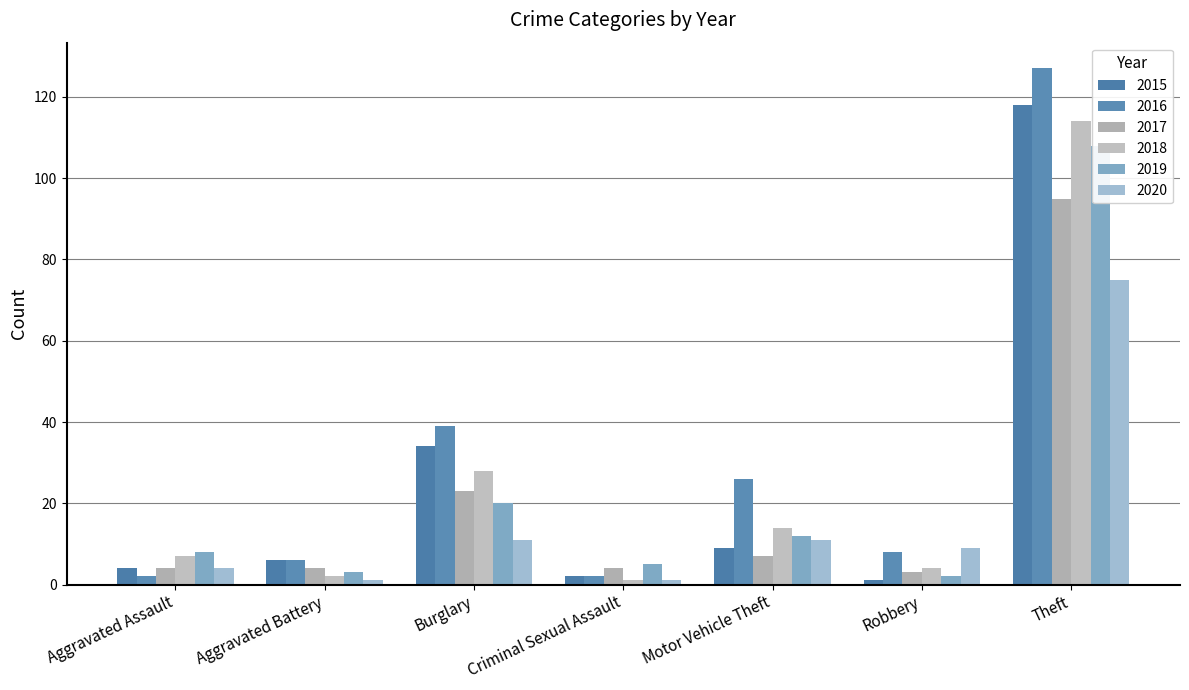

What is the value of the 2019 bar at the 4th from the left?

5